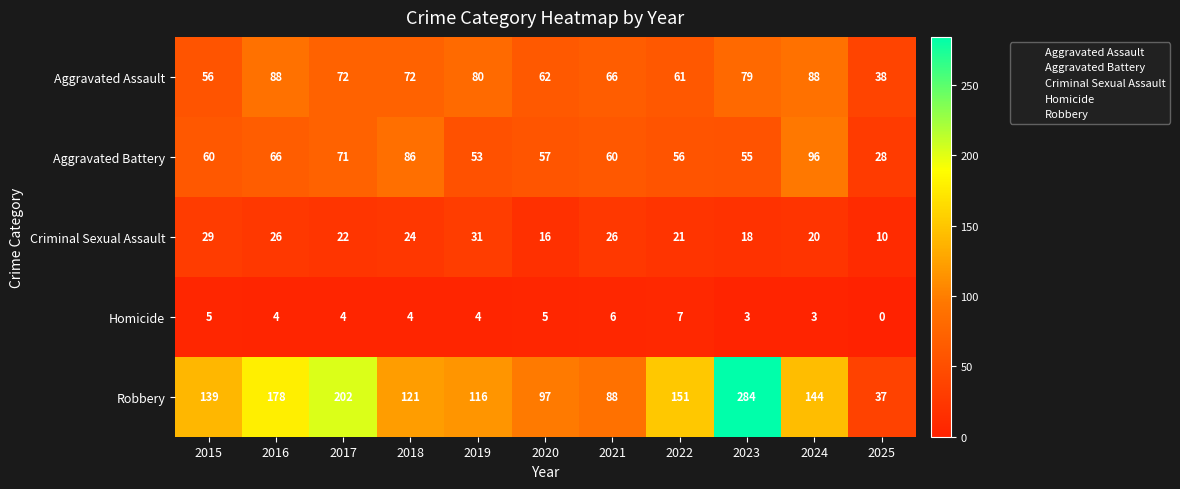

The Aggravated Battery series shows 96 at 2024. True or false?

True